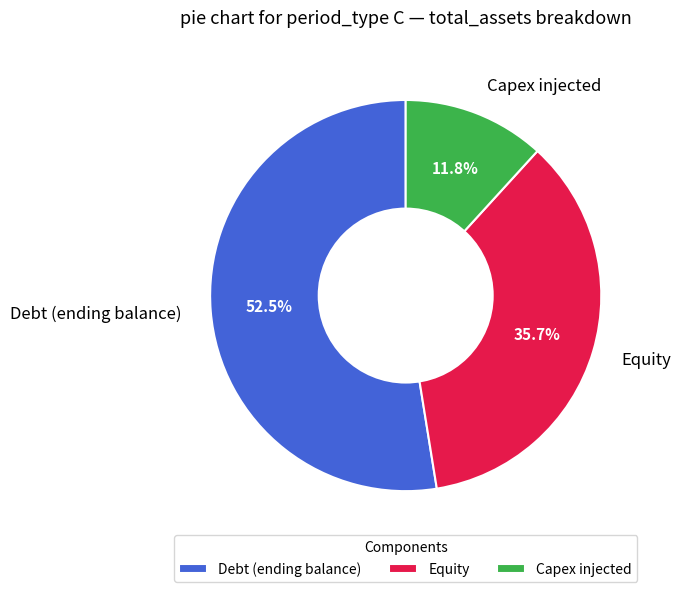

Which category has the smallest portion of the pie?

Capex injected